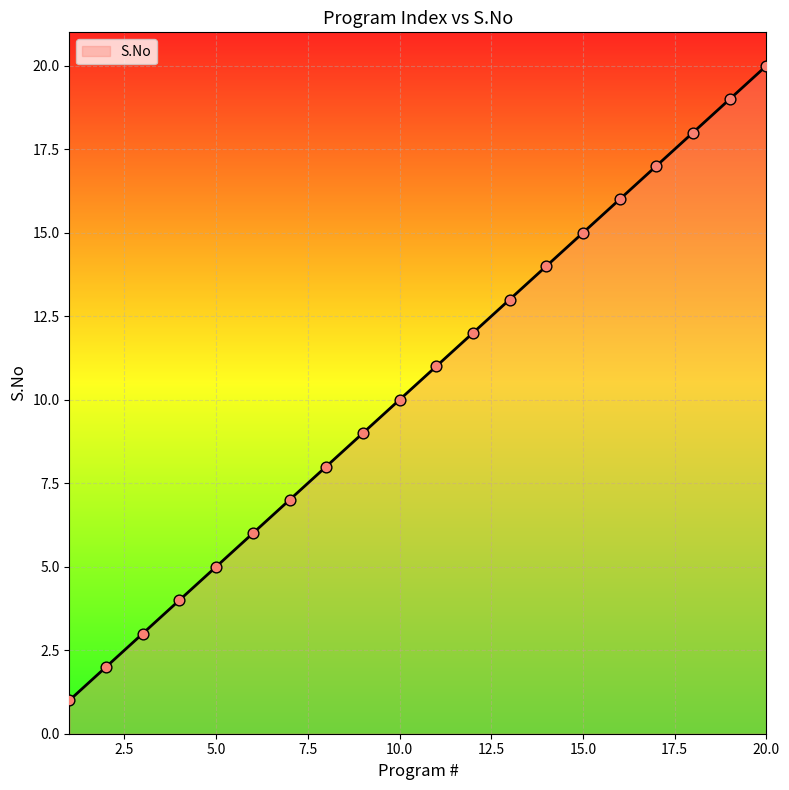

What is the difference between the maximum and minimum values?

19